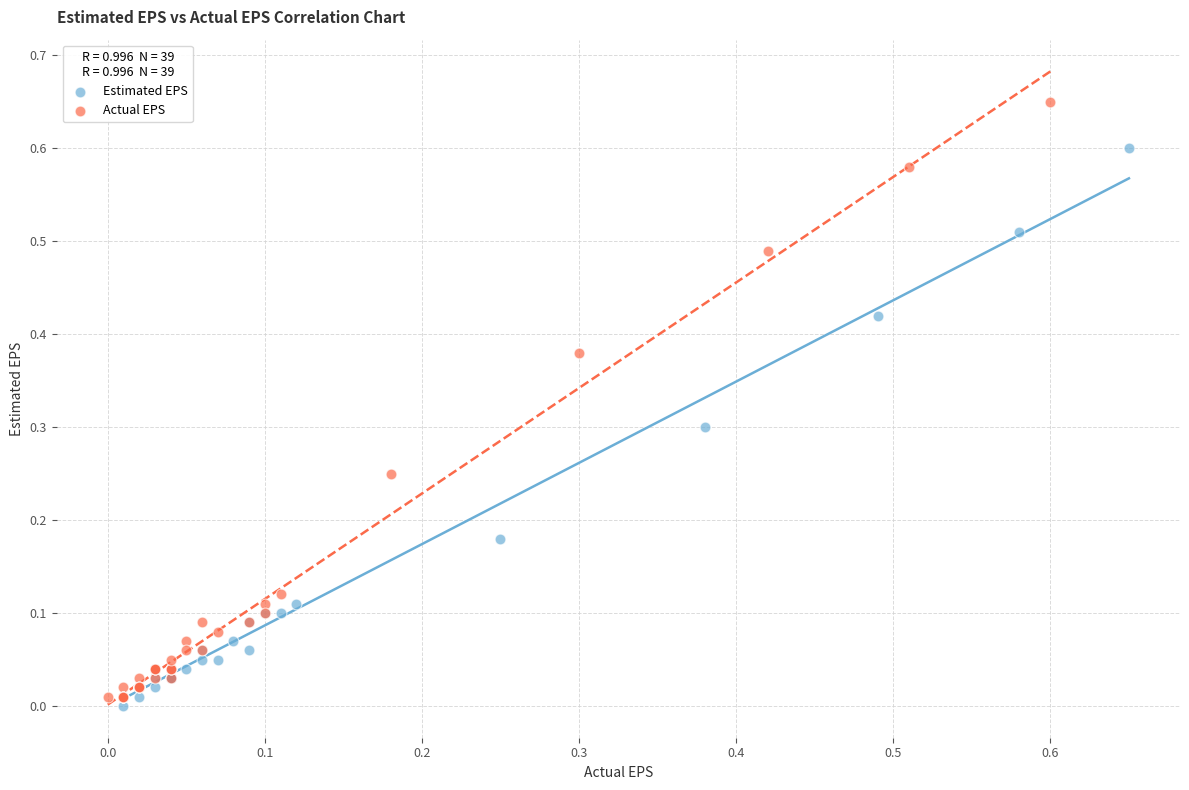

Which series has the largest Y range (max minus min)?

Actual EPS